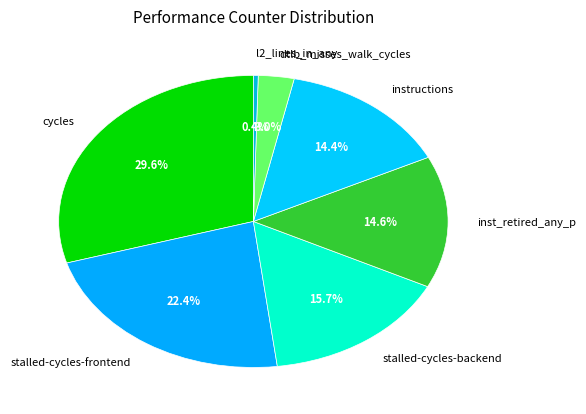

To the nearest percent, what is the difference between the inst_retired_any_p and l2_lines_in_any slice percentages?

14%